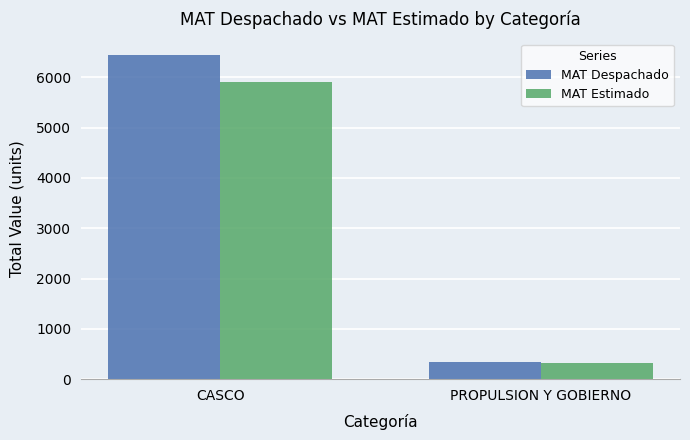

Reading right to left, what are all the values shown in this chart?

MAT Despachado: 333.6	6453.1
MAT Estimado: 329.2	5918.4